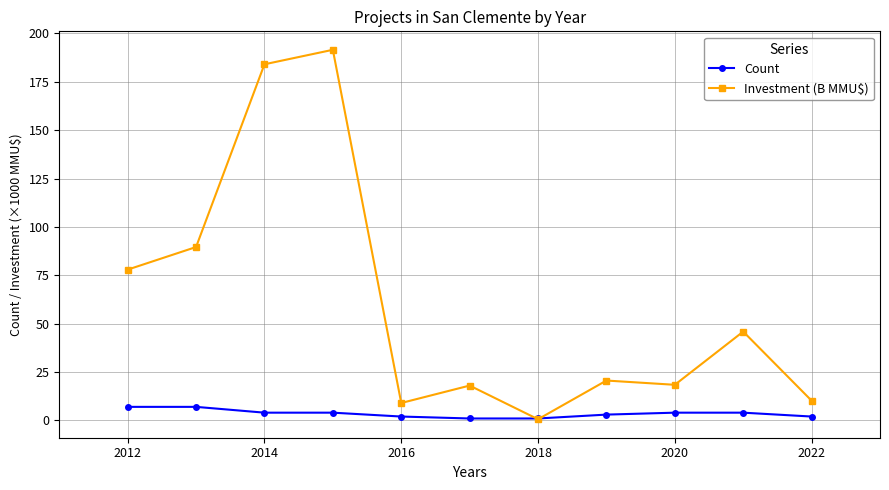

What is the value of the Investment (B MMU$) point at the 11th from the left?

10.2